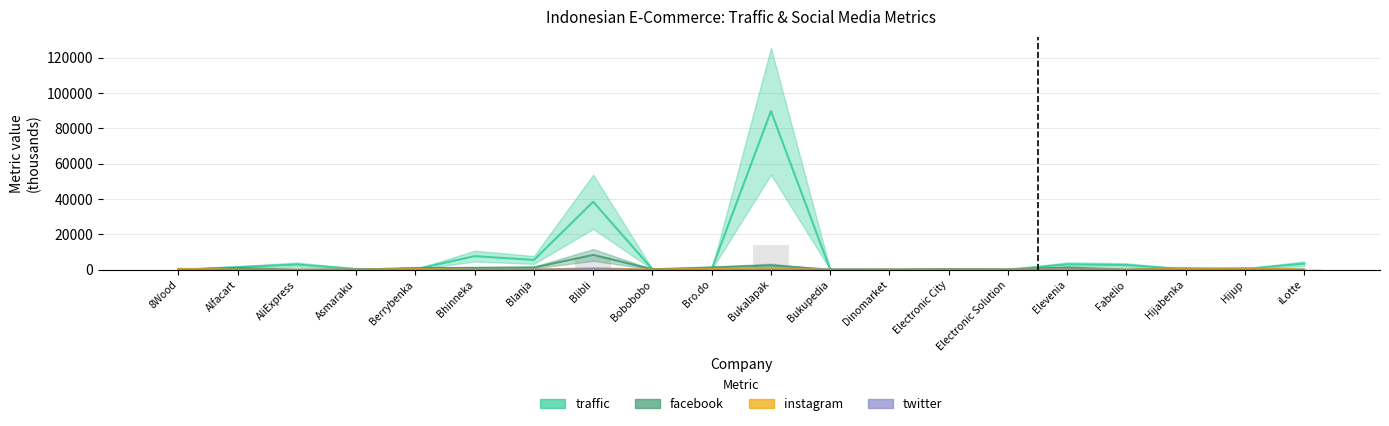

Is it true that traffic equals 89765.8 at Bukalapak?

True